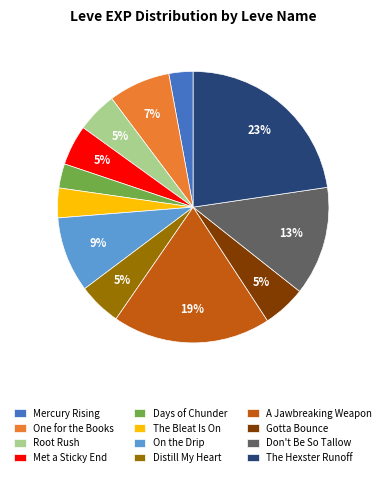

Which category has the biggest portion of the pie?

The Hexster Runoff